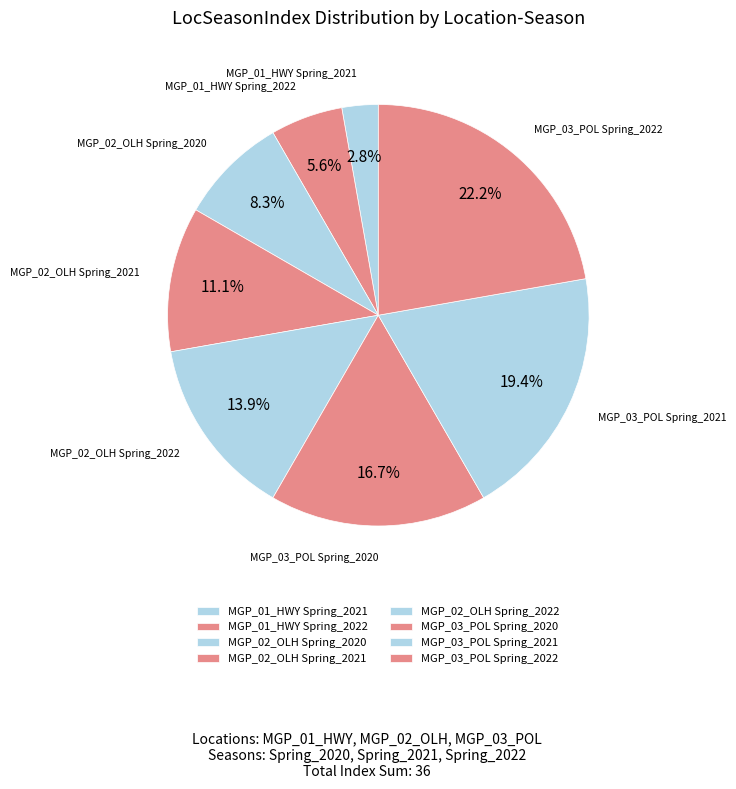

To the nearest percent, what is the average slice percentage?

12%